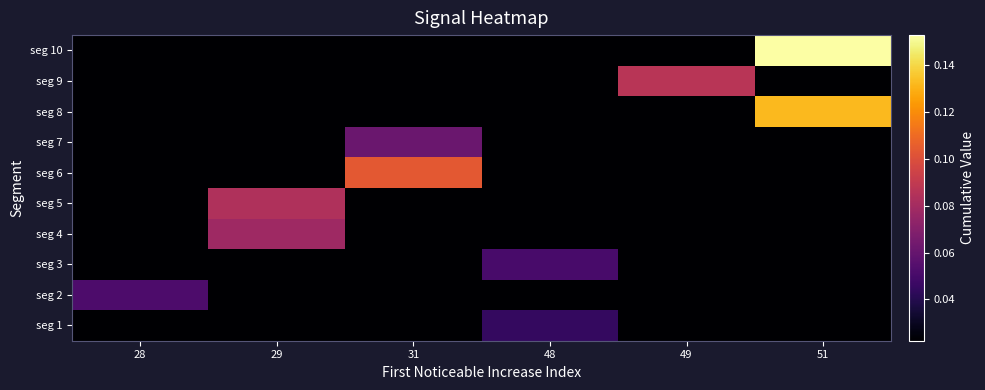

Which series has the largest total across all categories?

seg 10